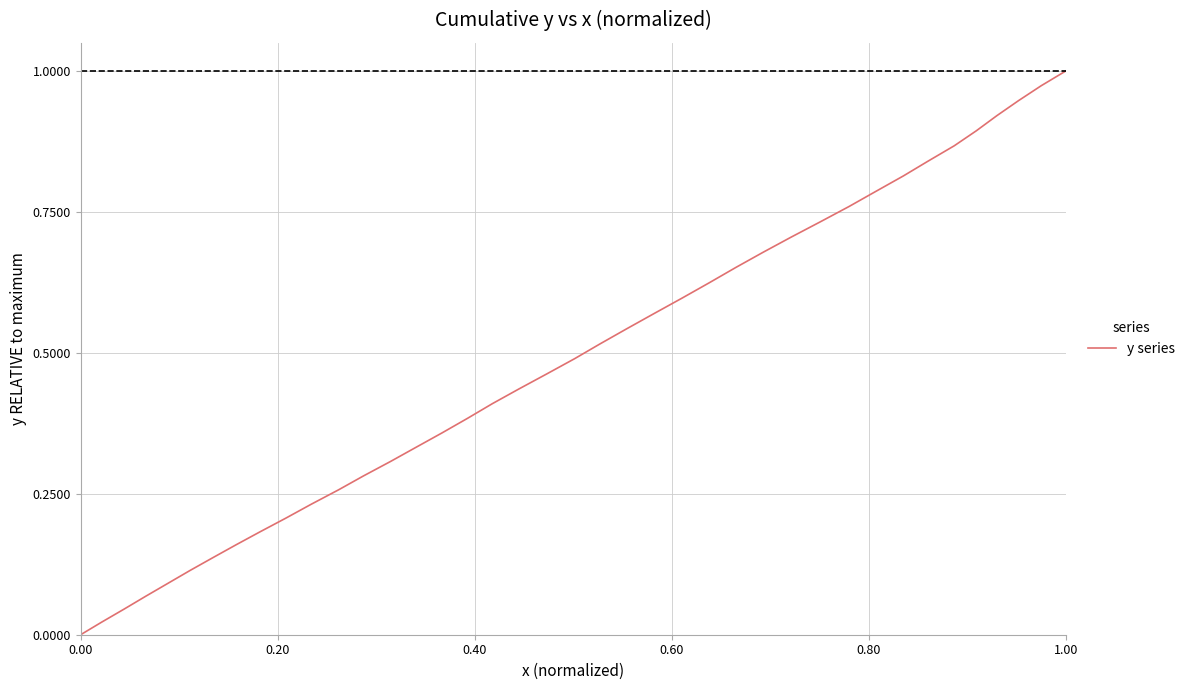

At which category does the chart reach its peak across all series?

1.00